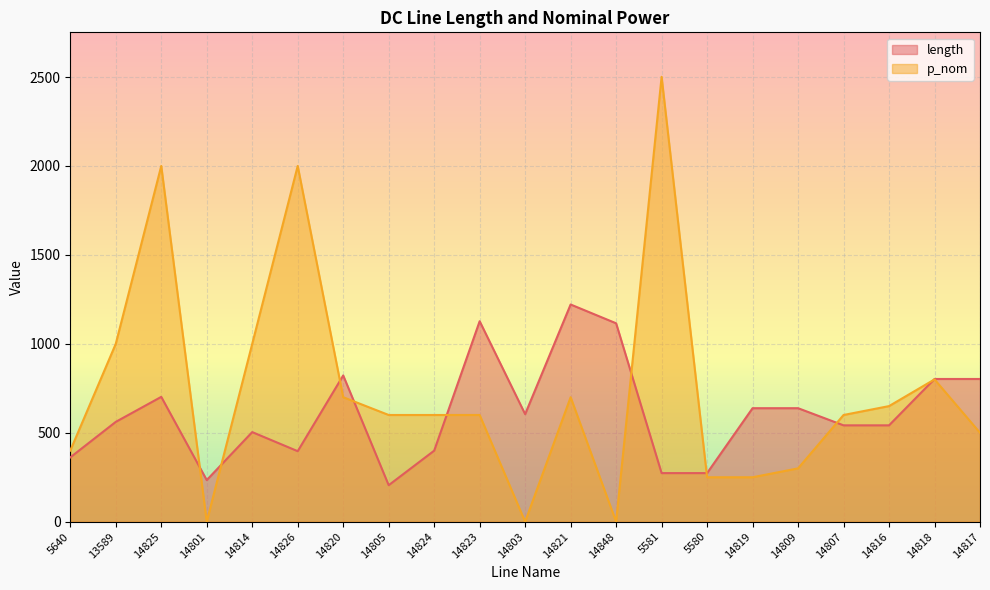

What is the maximum value for length?

1221.2